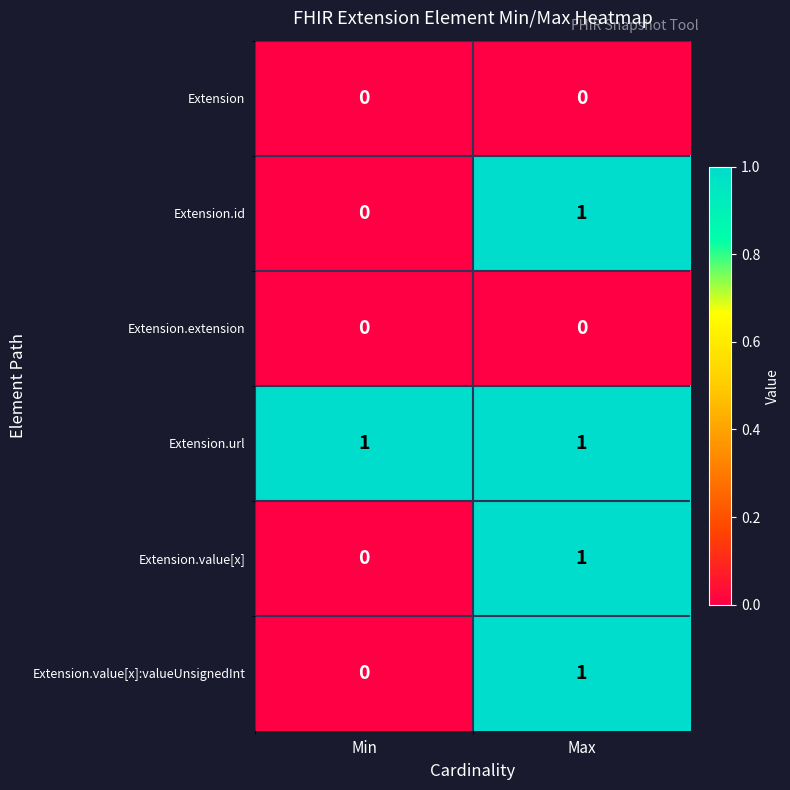

Rank the categories by Extension.value[x] value from highest to lowest.

Max, Min